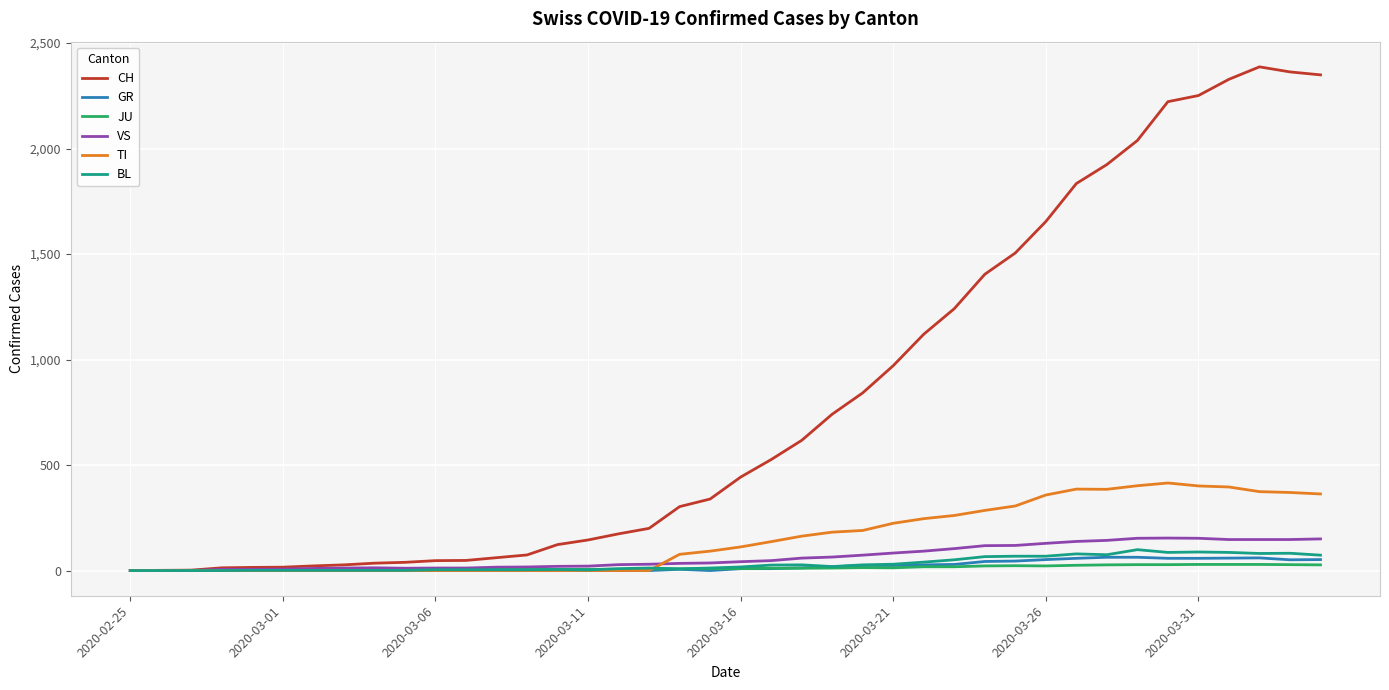

What is the highest value of the VS series?

154